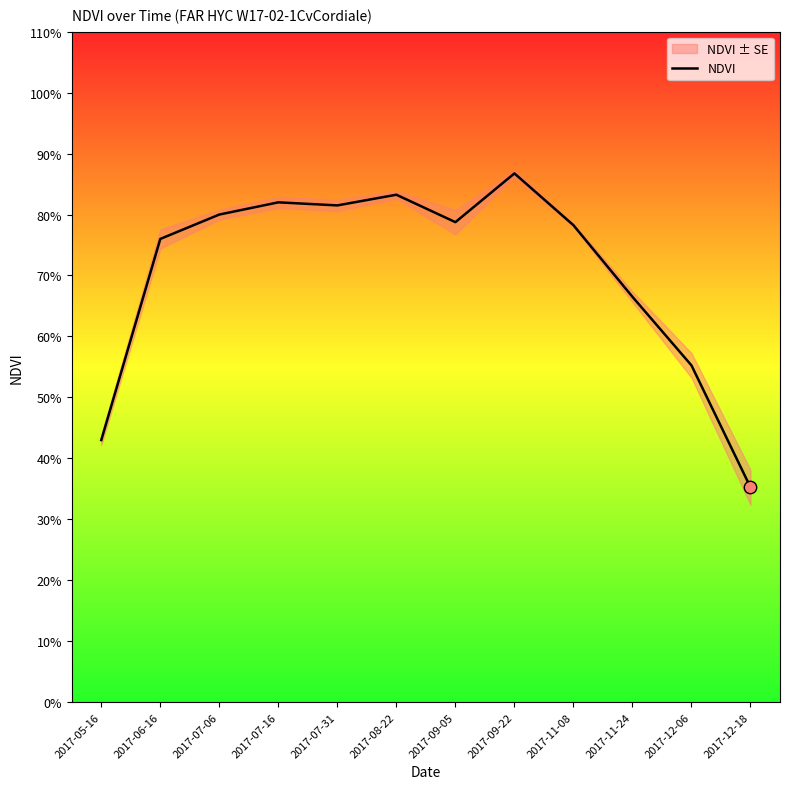

What is the change in value from 2017-09-05 to 2017-12-18?

-0.4